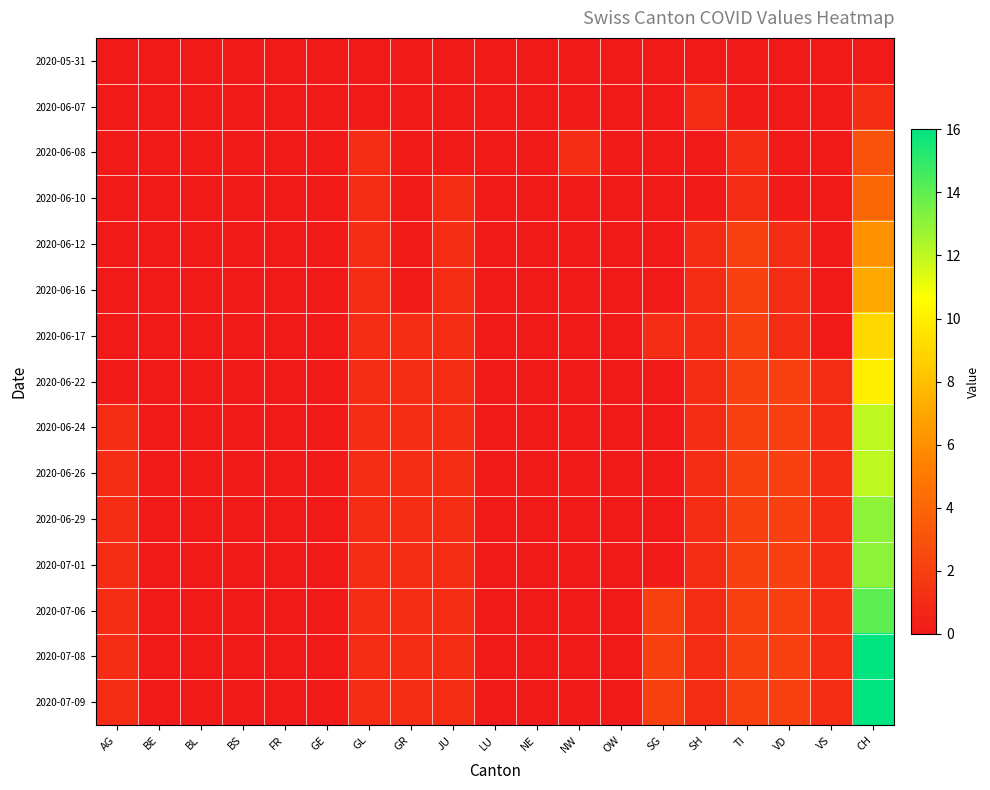

What is the maximum value shown in the chart?

16